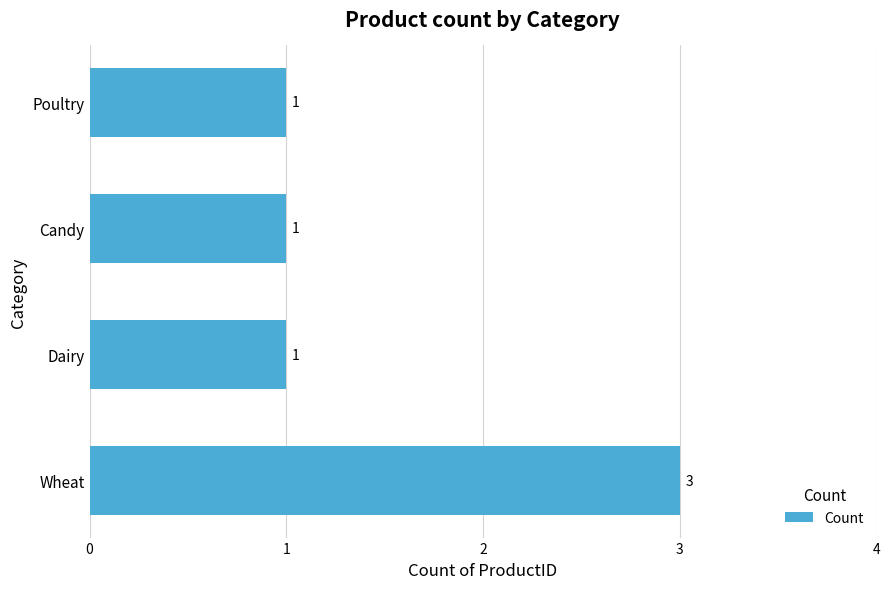

What is the minimum value shown in the chart?

1